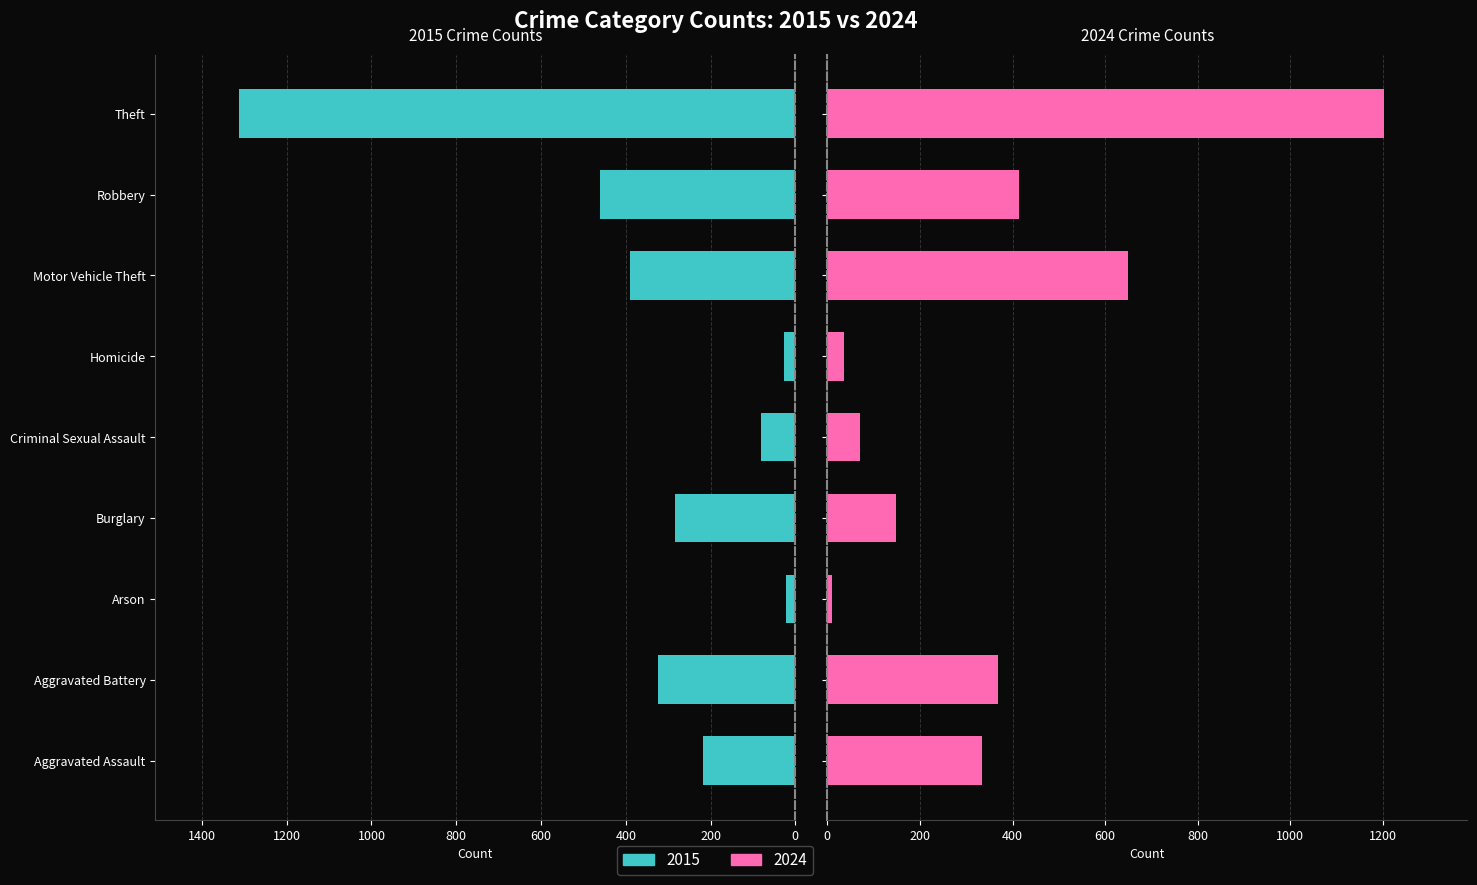

What is the difference between the second highest and minimum values in the 2015 series?

440